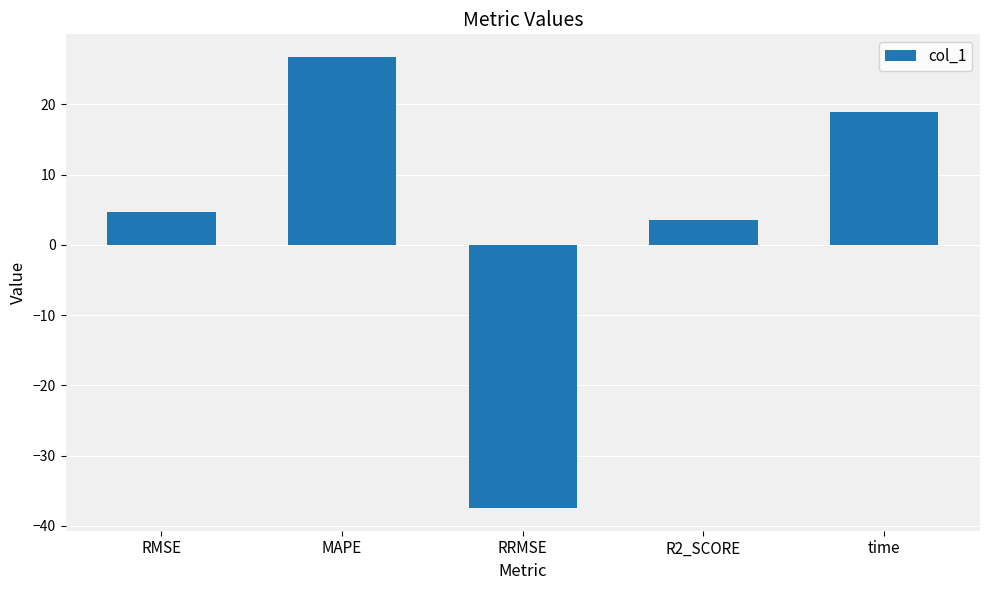

What is the smallest value displayed?

-37.5